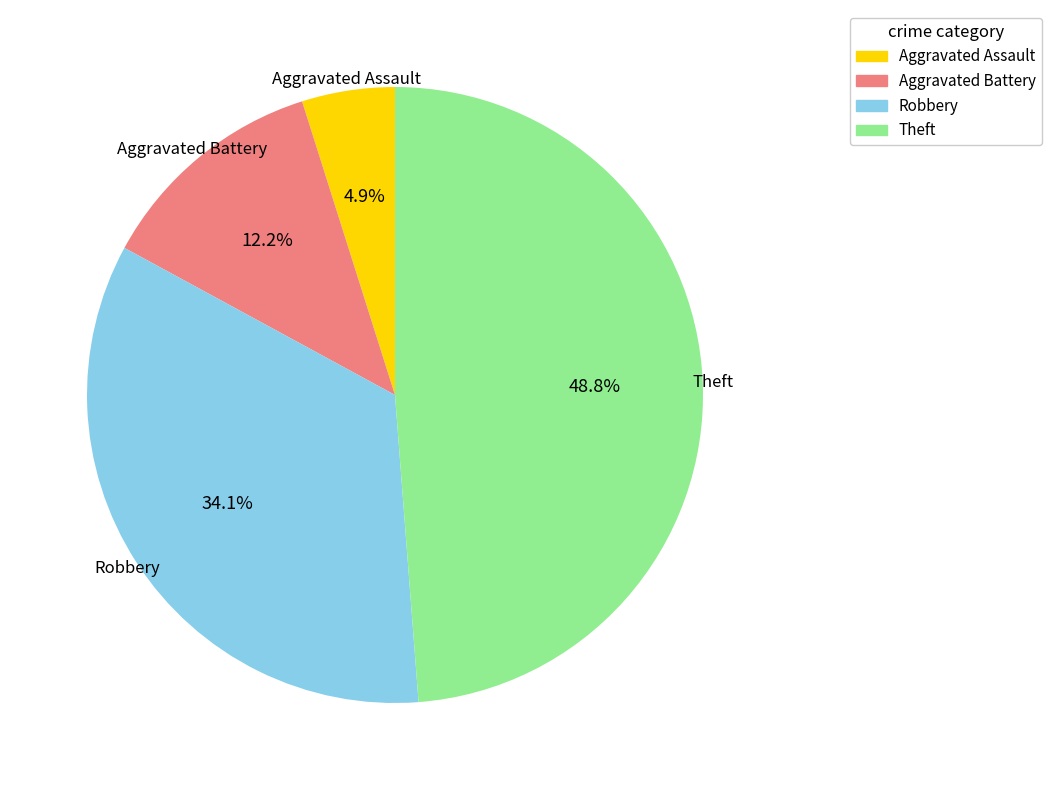

Is Robbery the majority of the pie?

No